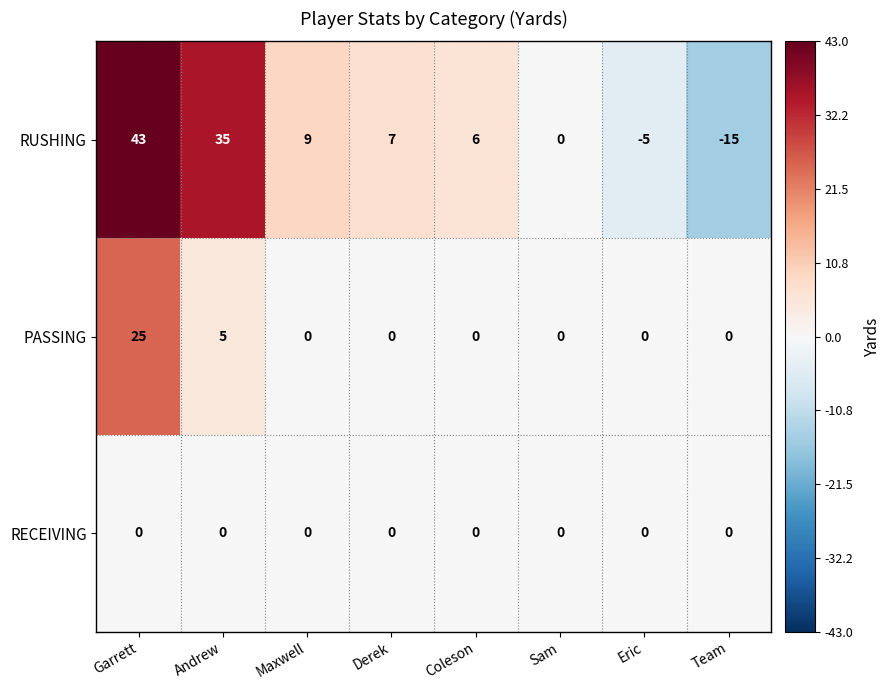

How many data points in RUSHING are less than 7?

4